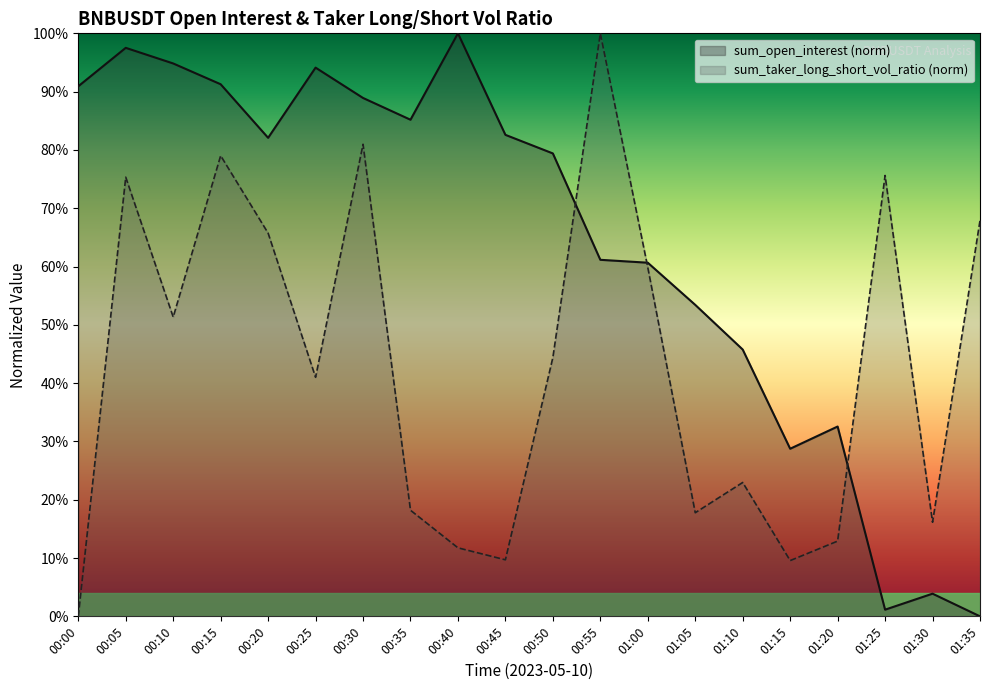

Reading left to right, what are all the values shown in this chart?

sum_open_interest: 00:00=0.9	00:05=1.0	00:10=0.9	00:15=0.9	00:20=0.8	00:25=0.9	00:30=0.9	00:35=0.9	00:40=1.0	00:45=0.8	00:50=0.8	00:55=0.6	01:00=0.6	01:05=0.5	01:10=0.5	01:15=0.3	01:20=0.3	01:25=0.0	01:30=0.0	01:35=0.0
sum_taker_long_short_vol_ratio: 00:00=0.0	00:05=0.8	00:10=0.5	00:15=0.8	00:20=0.7	00:25=0.4	00:30=0.8	00:35=0.2	00:40=0.1	00:45=0.1	00:50=0.4	00:55=1.0	01:00=0.6	01:05=0.2	01:10=0.2	01:15=0.1	01:20=0.1	01:25=0.8	01:30=0.2	01:35=0.7